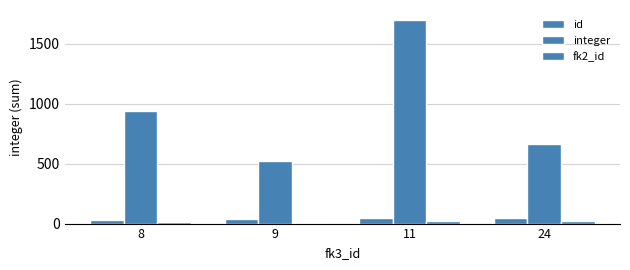

Are the bars horizontal?

No